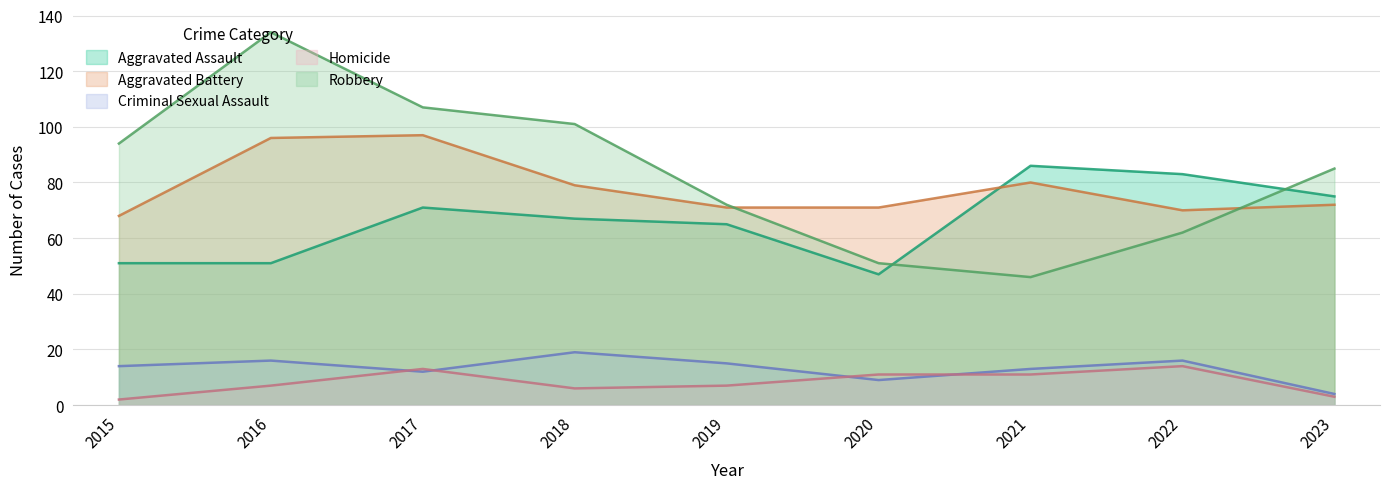

Count the number of categories in the chart.

9